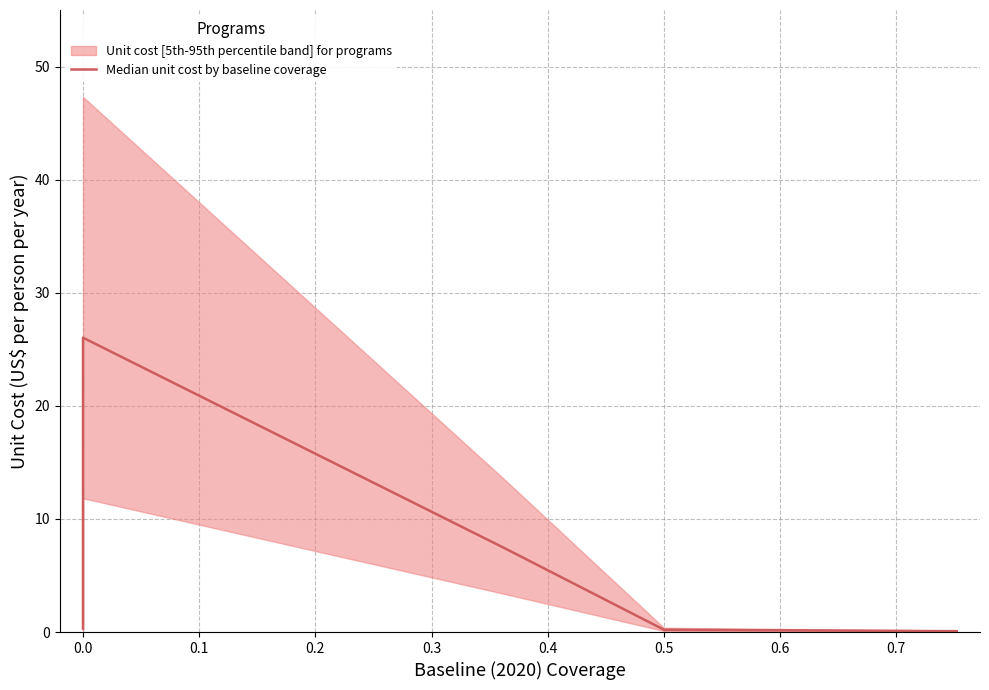

What is the average value?

5.8